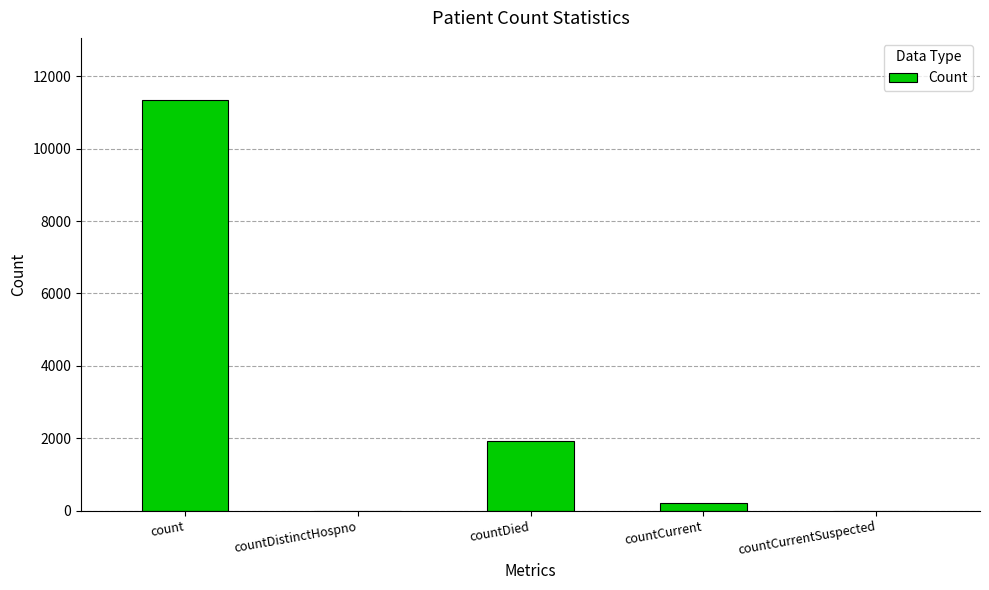

At which label is the value closest to 5678?

countDied